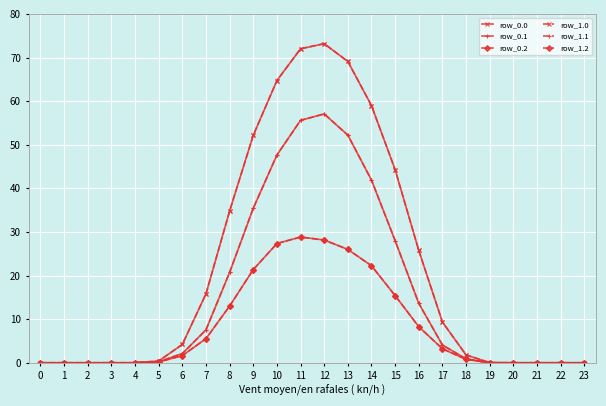

Does the chart display data point markers on the line(s)?

Yes